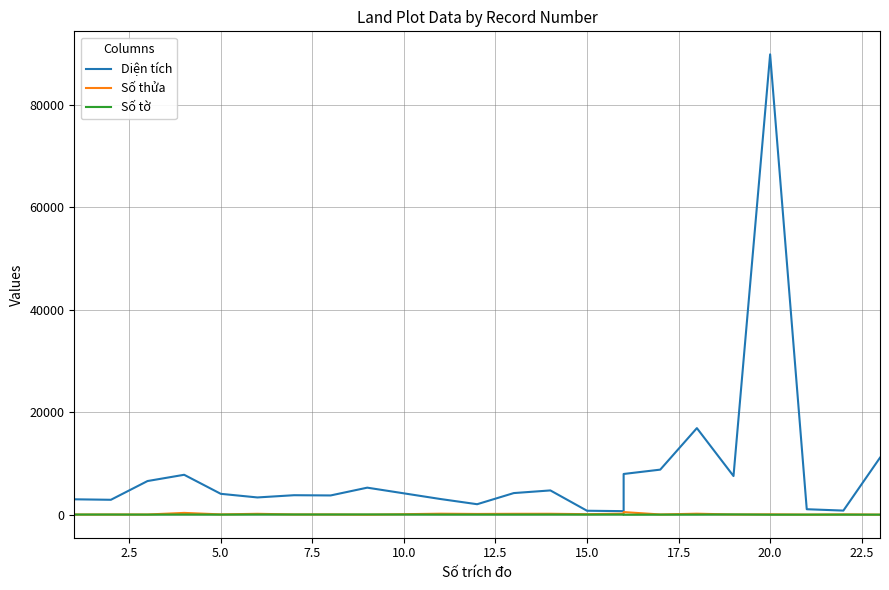

What is the total value across all series at 12.5?

3600.5